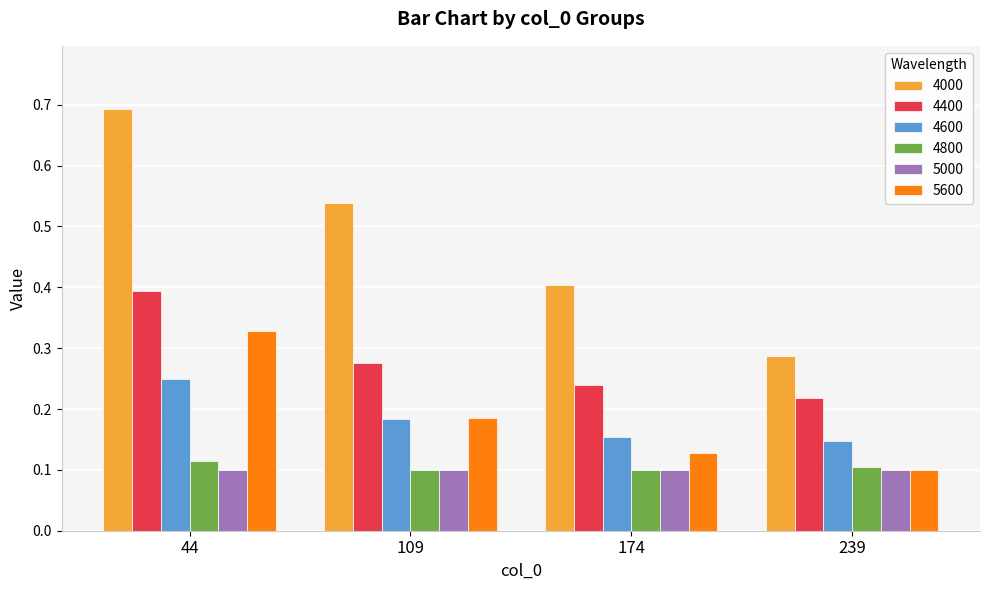

How many groups of bars are there?

4